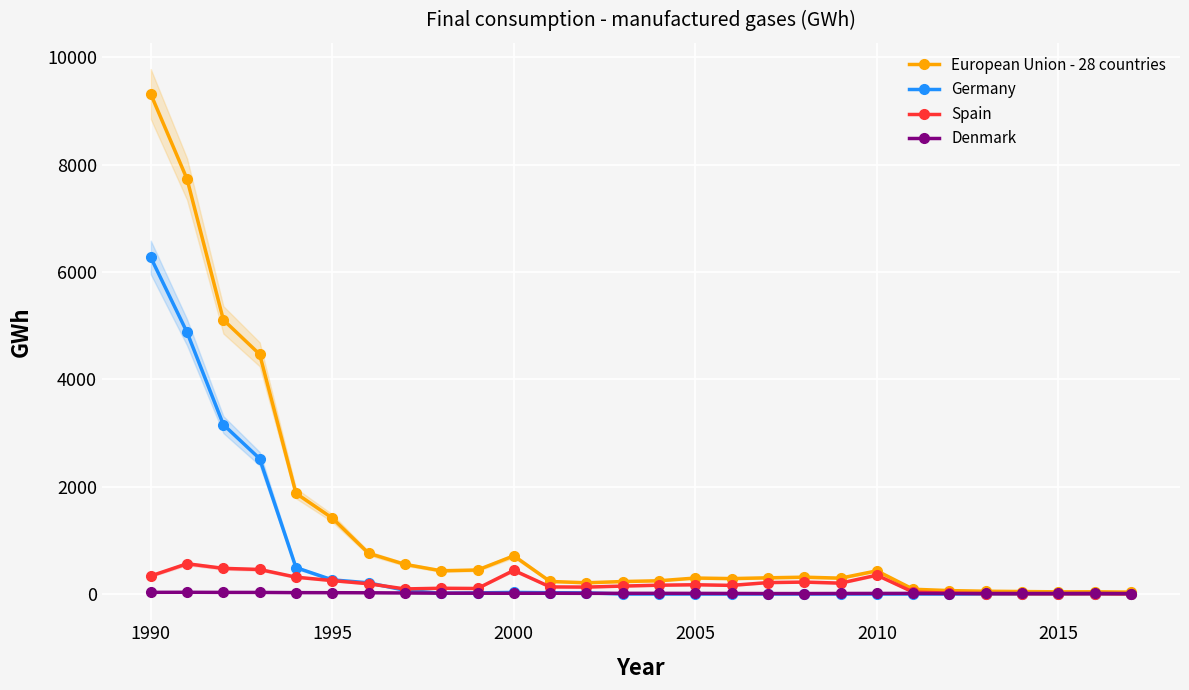

At which category does Denmark reach its first local valley?

2000